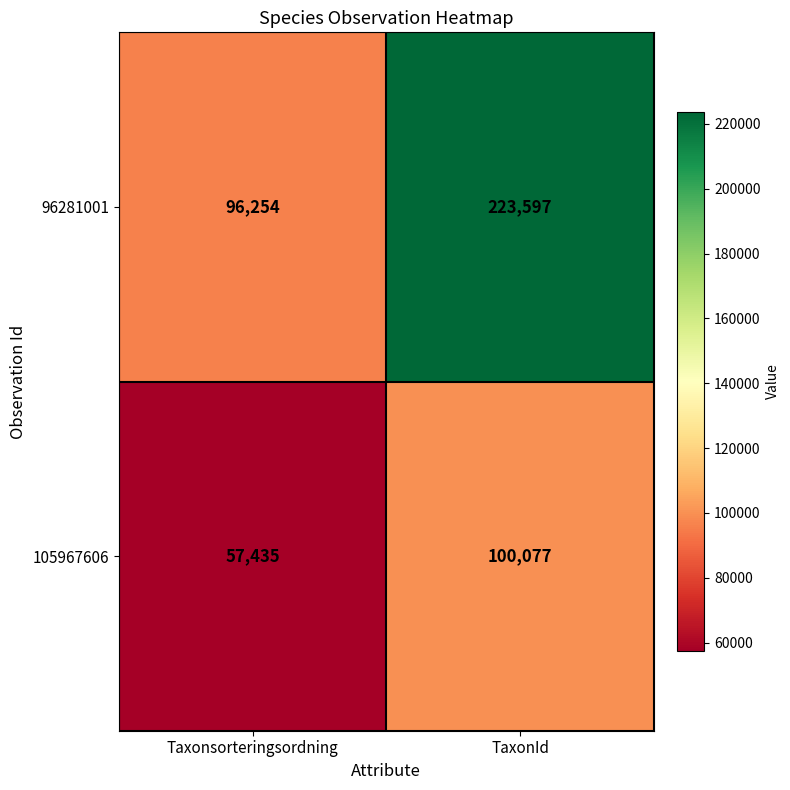

How many series are shown in this chart?

2